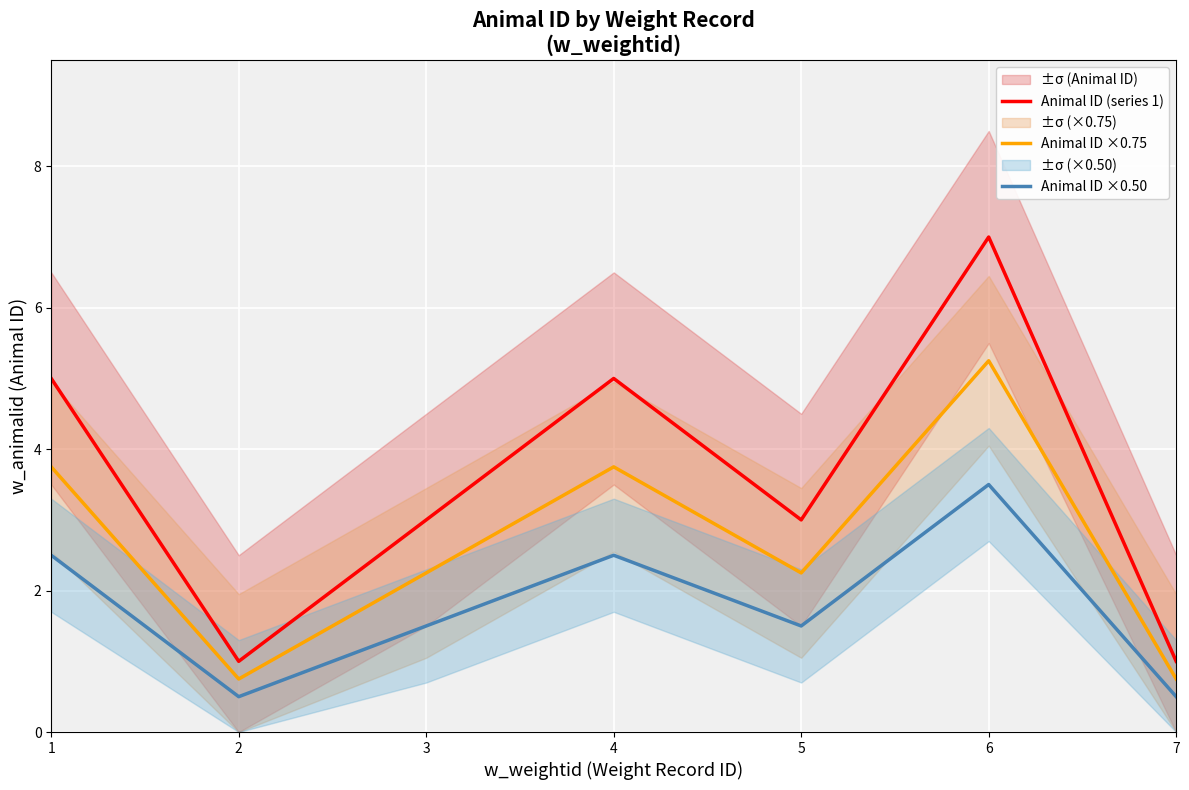

The value of Animal ID ×0.75 at 4 is 3.8. True or false?

True